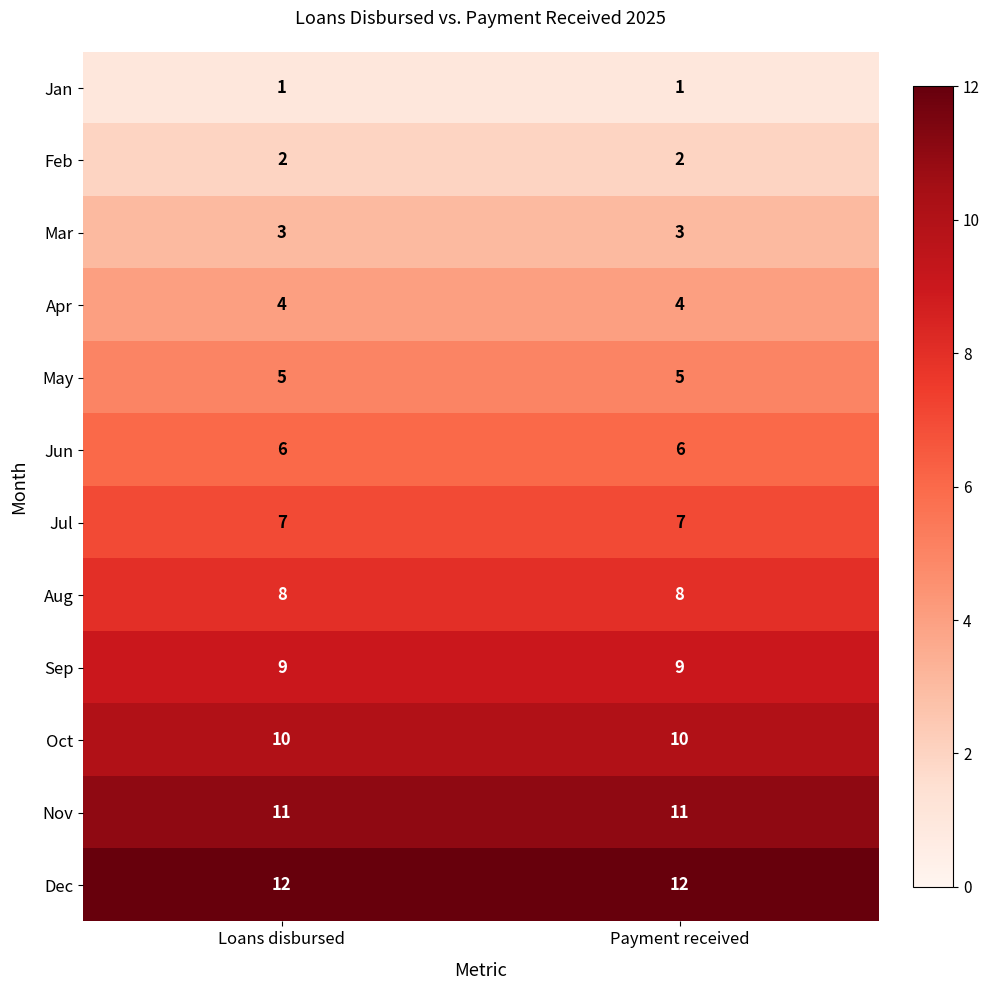

List the series in order of their peak value, lowest first.

Jan, Feb, Mar, Apr, May, Jun, Jul, Aug, Sep, Oct, Nov, Dec